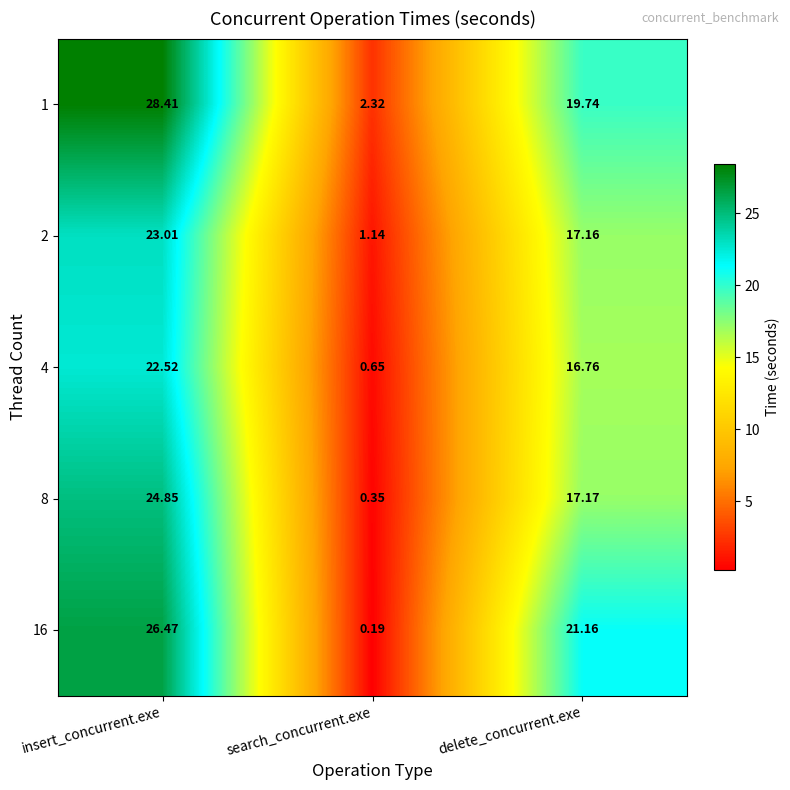

Rank the categories by 2 value from lowest to highest.

search_concurrent.exe, delete_concurrent.exe, insert_concurrent.exe